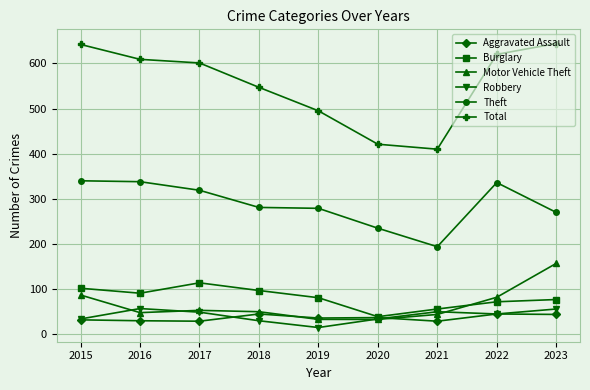

What is the difference between the highest and lowest values at 2016?

579